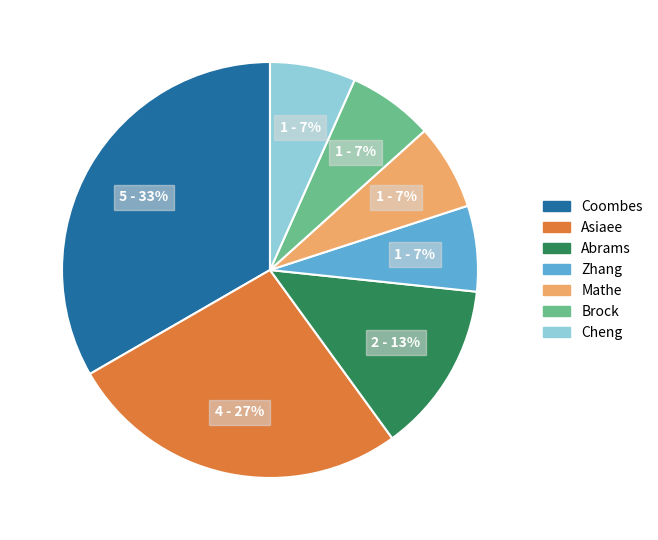

To the nearest percent, what is the average slice percentage?

14%